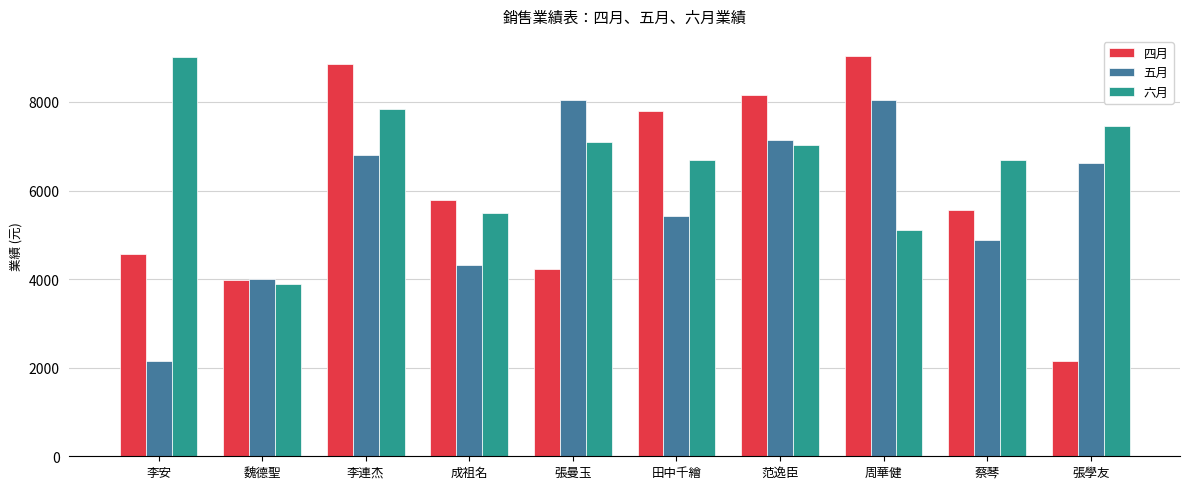

What is the total value across all series at 李安?

15726